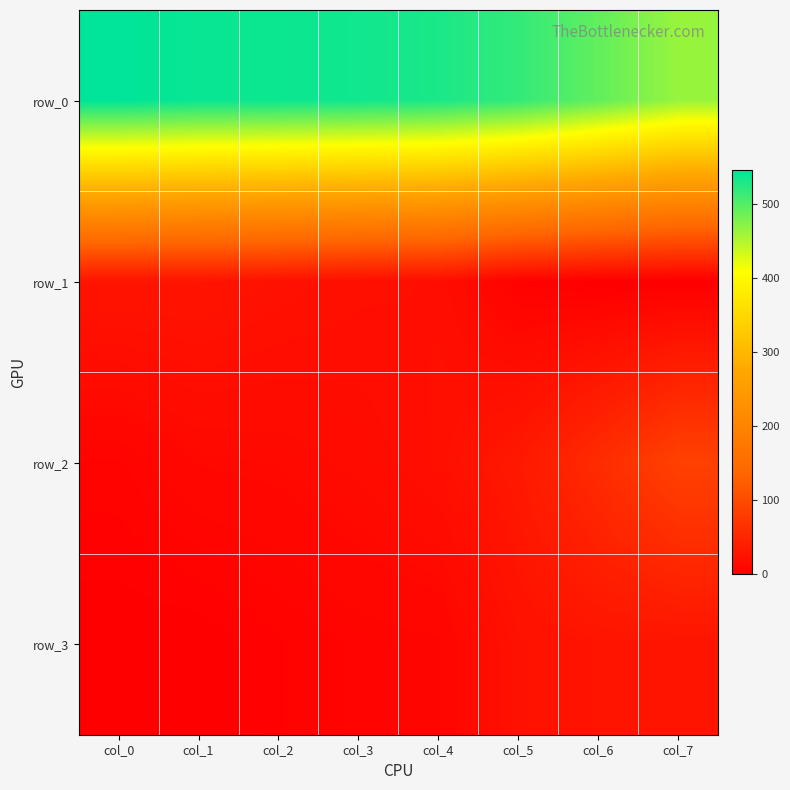

What is the difference between the row_3 values at col_1 and col_6?

28